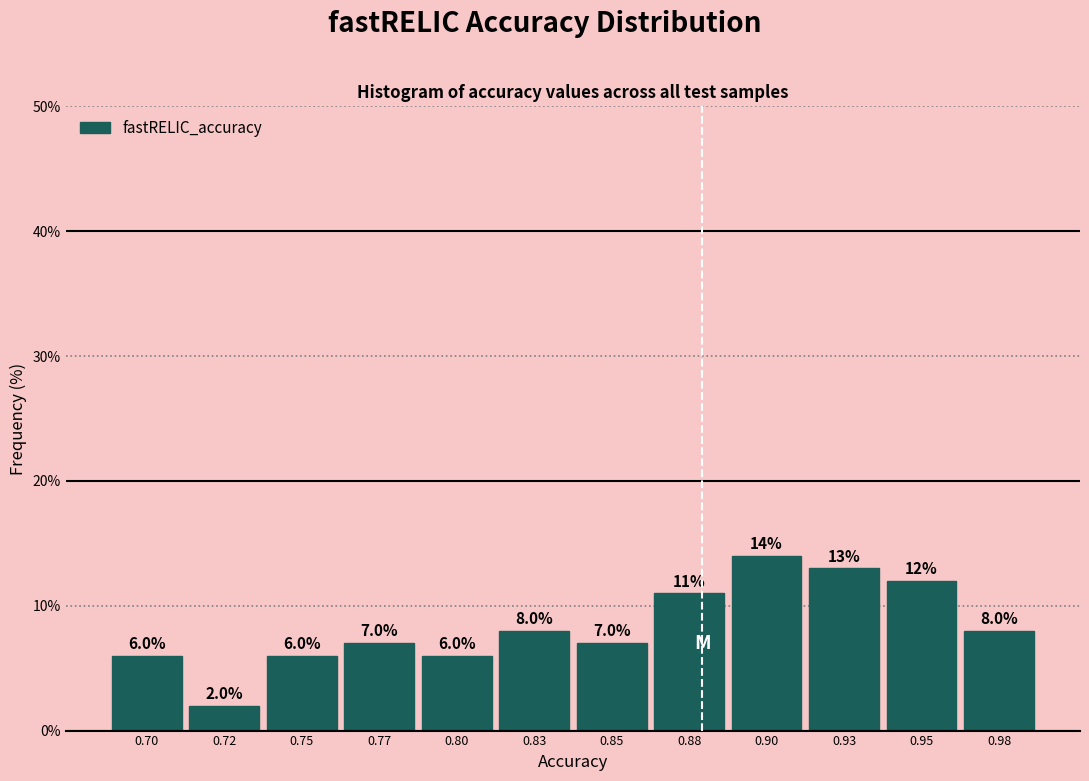

Reading left to right, what are all the values shown in this chart?

6.0	2.0	6.0	7.0	6.0	8.0	7.0	11.0	14.0	13.0	12.0	8.0